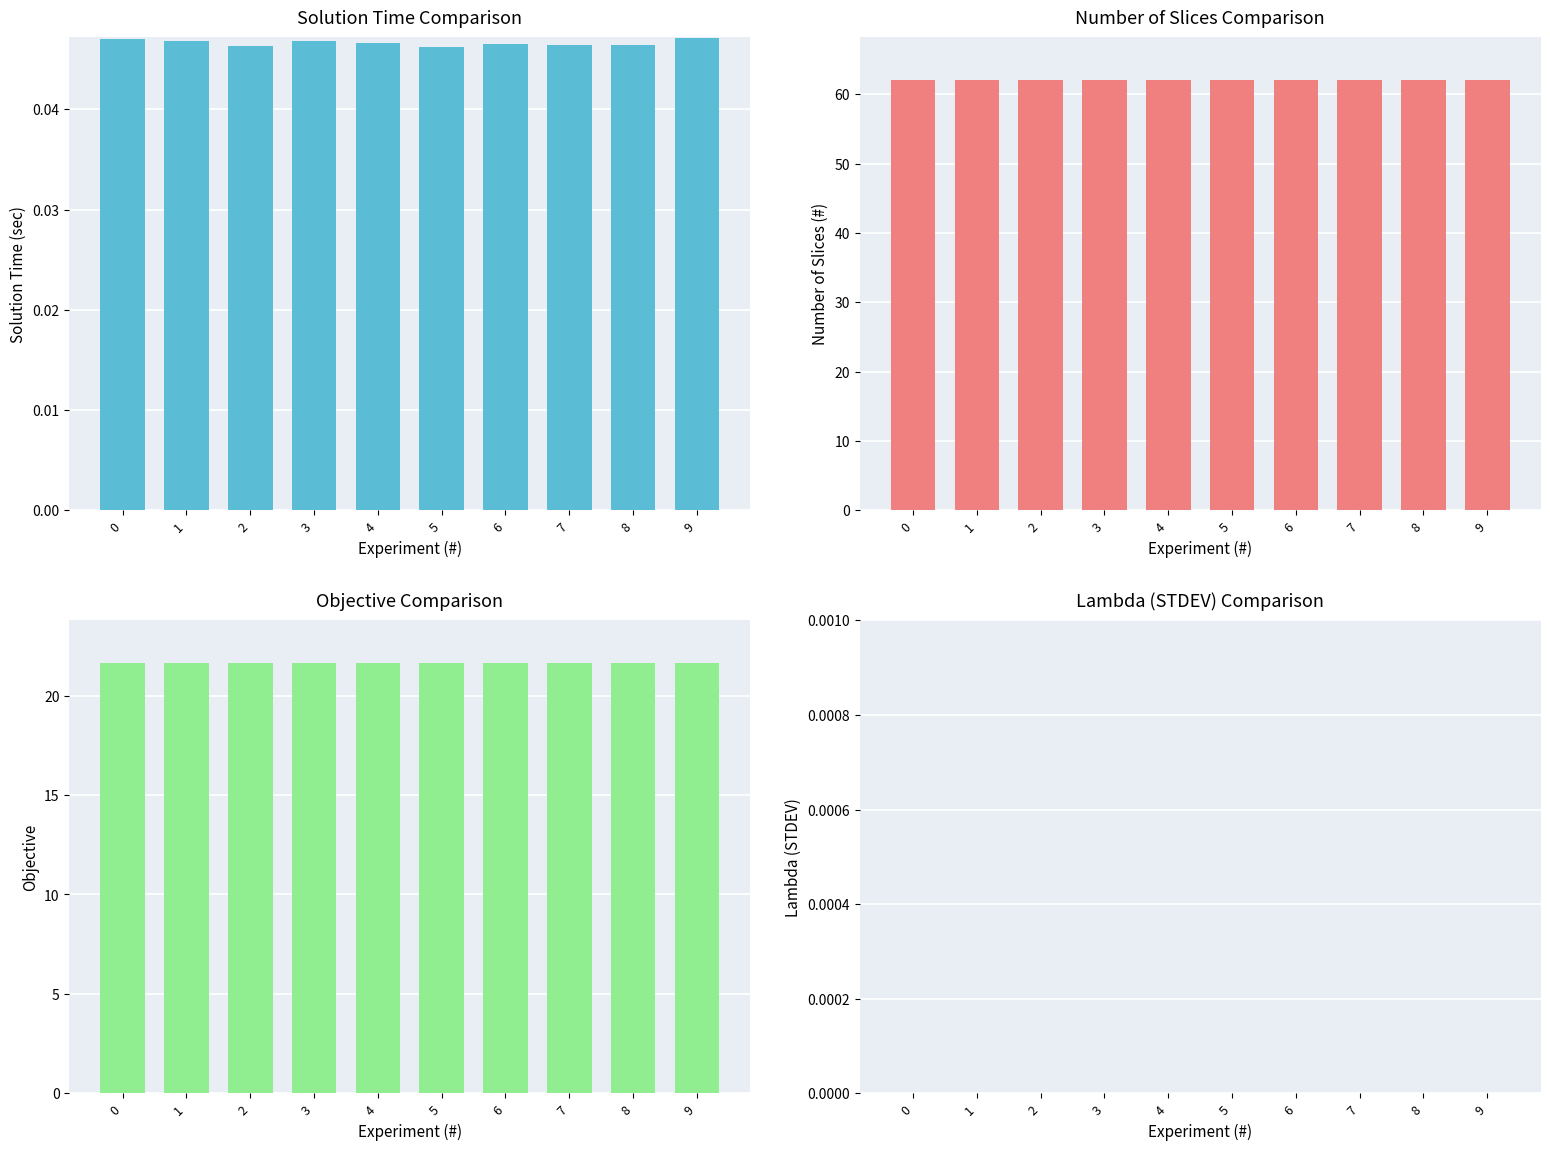

How many bars are there in total?

40